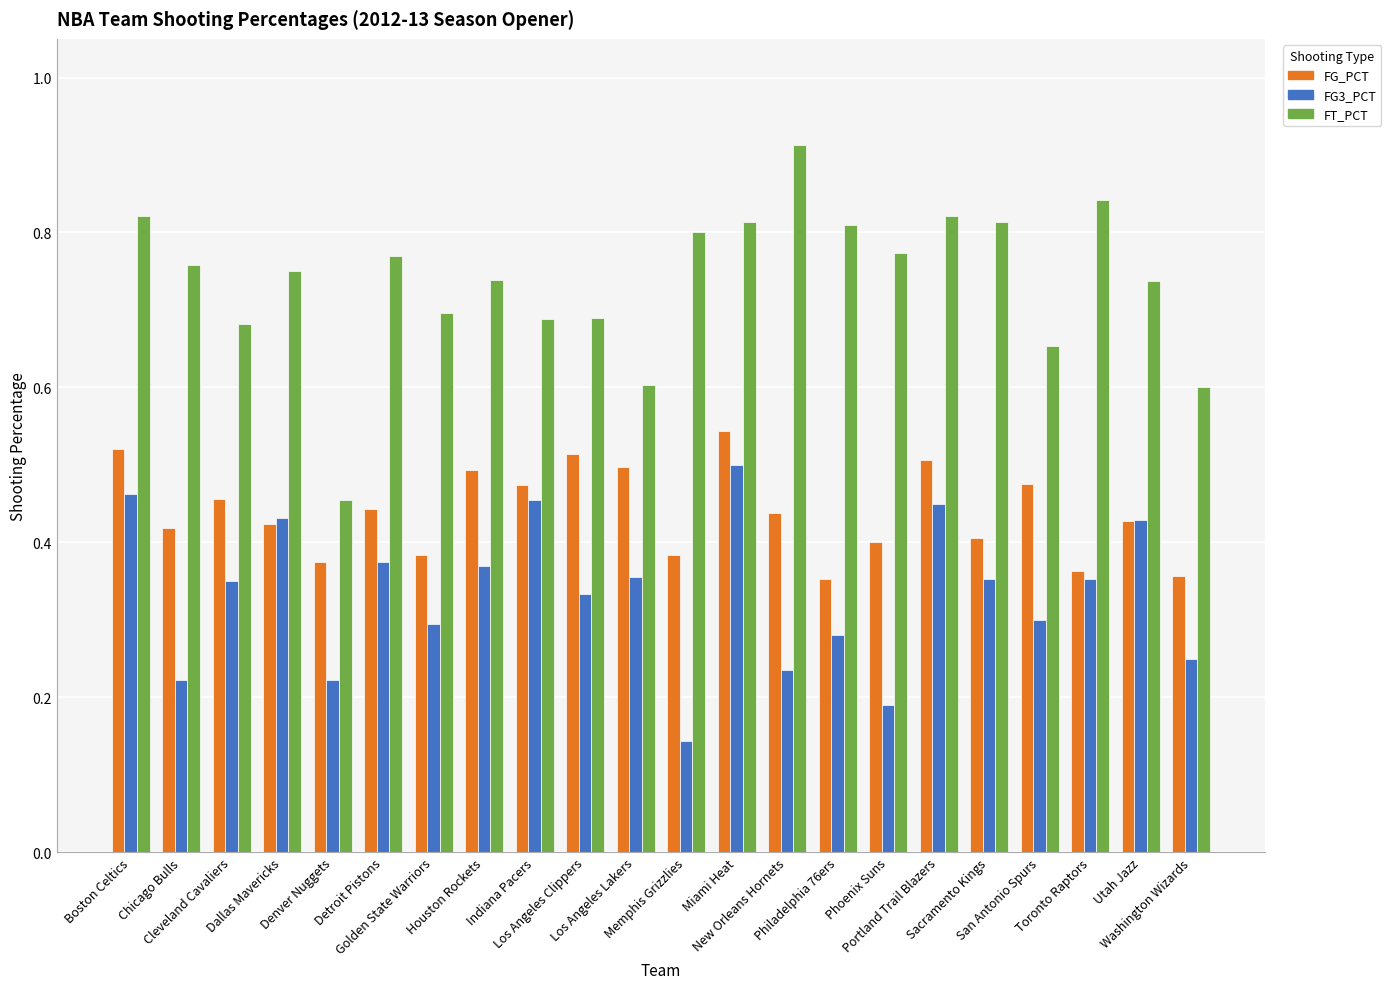

List the series in order of their peak value, highest first.

FT_PCT, FG_PCT, FG3_PCT